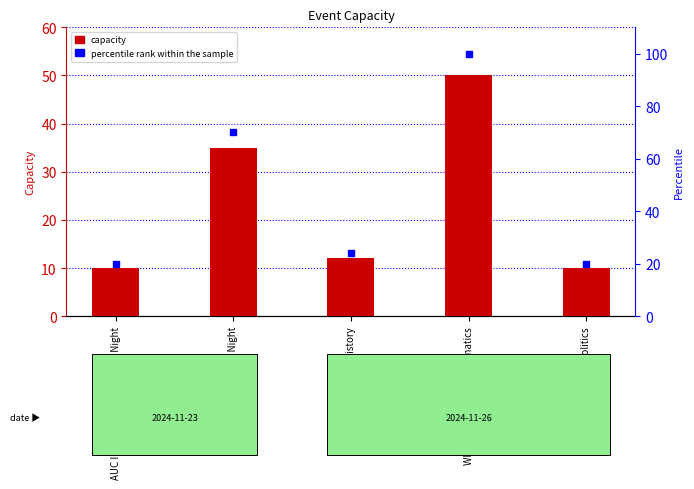

Which series has the largest total across all categories?

percentile rank within the sample